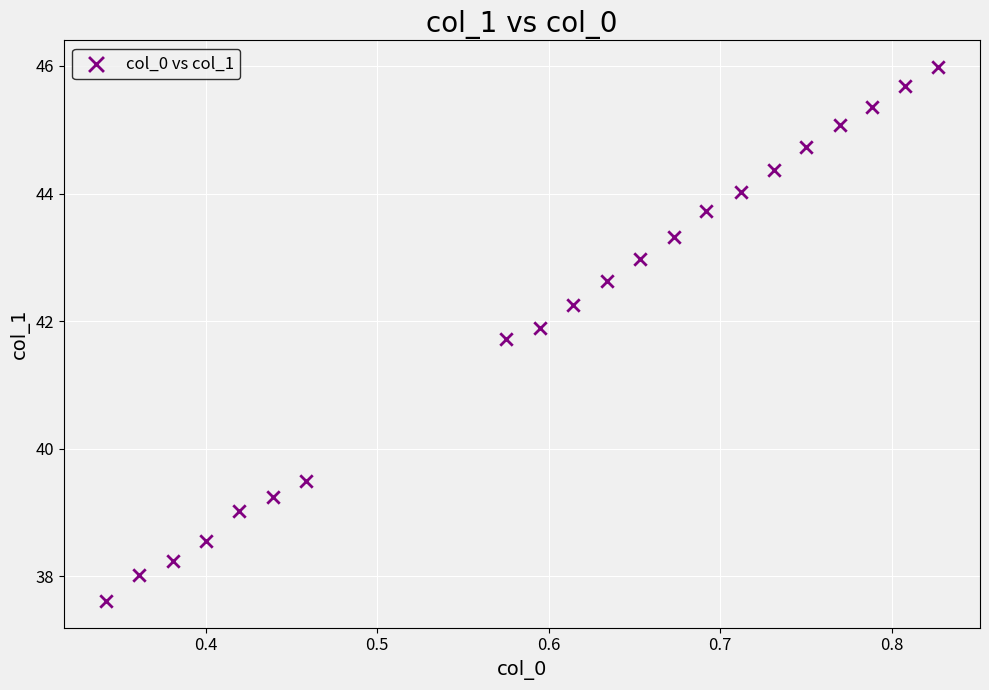

What is the range of Y values (max minus min)?

8.4